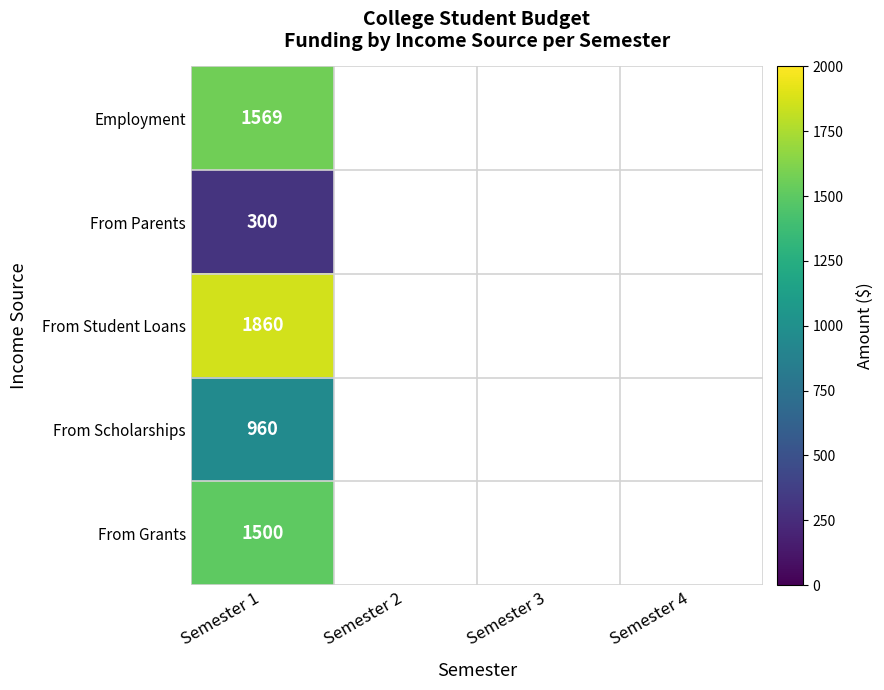

Count the number of data series in this chart.

5